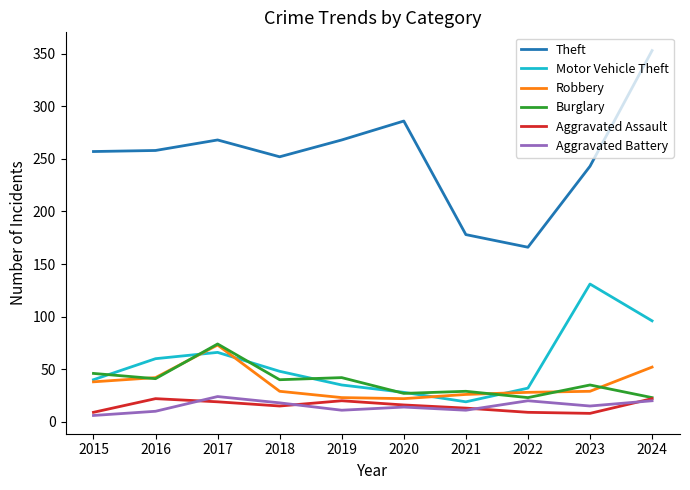

Which series has the largest range (max minus min)?

Theft